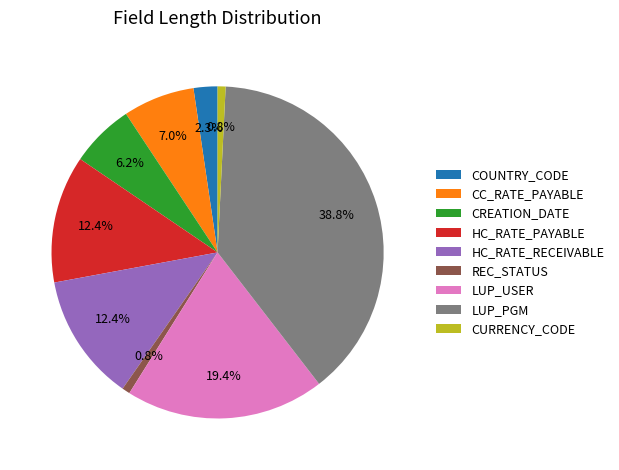

Between CREATION_DATE and HC_RATE_RECEIVABLE, which is larger?

HC_RATE_RECEIVABLE